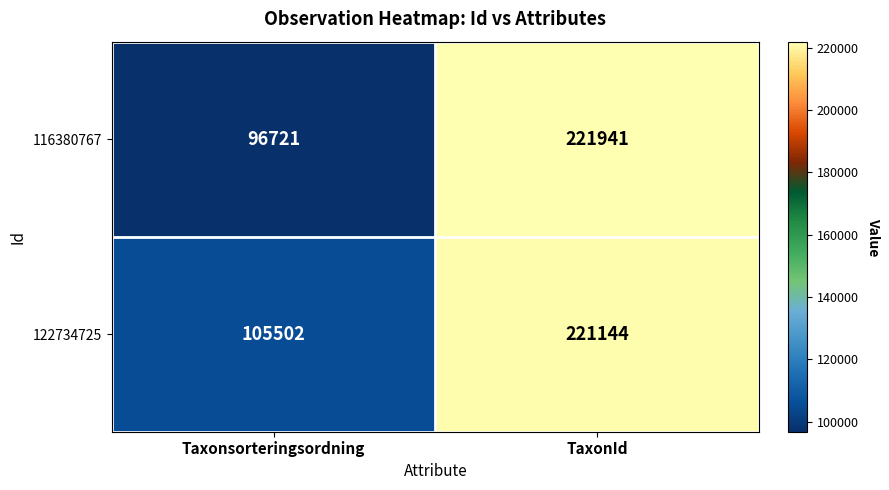

Is it true that 116380767 equals 221941 at TaxonId?

True